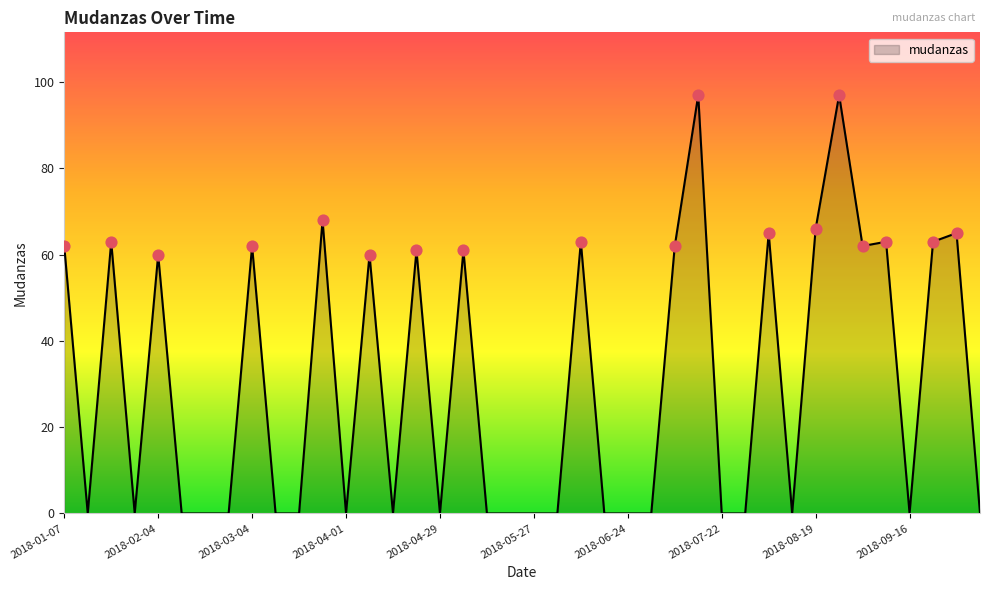

What is the difference between the maximum and minimum values?

97